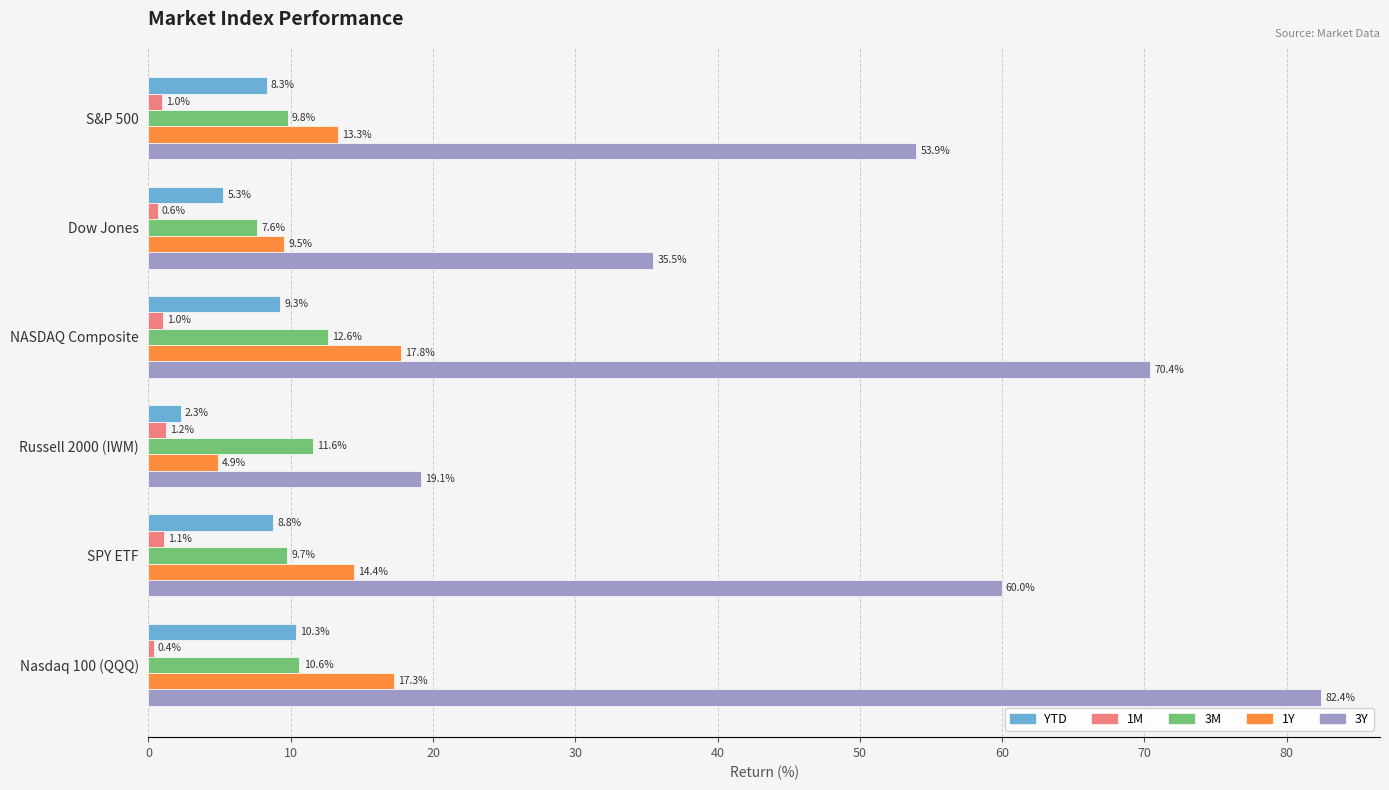

What are all the series names shown in the legend?

YTD, 1M, 3M, 1Y, 3Y